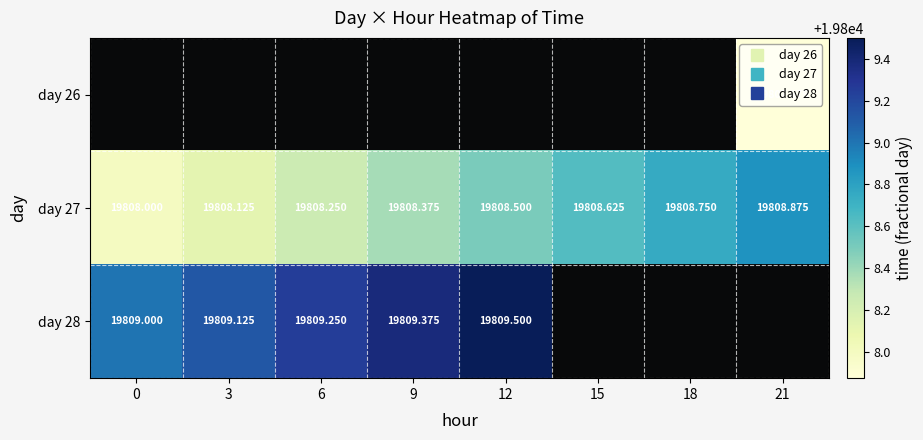

Which series has the largest total across all categories?

day 27